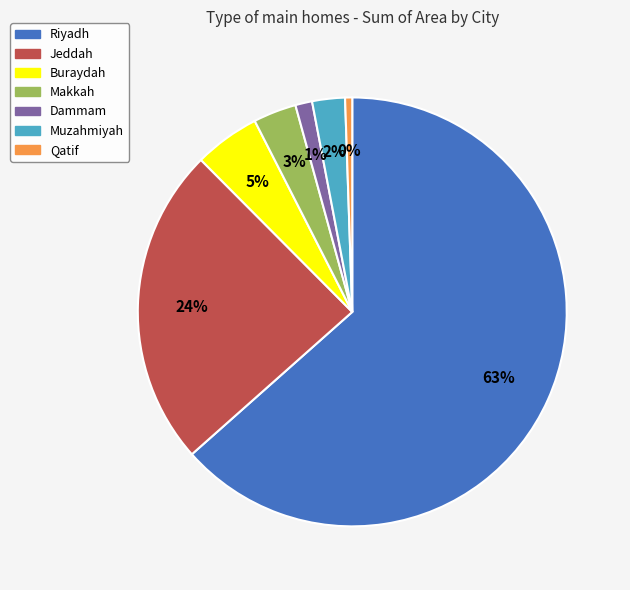

The Jeddah slice represents 24% of the pie. True or false?

True